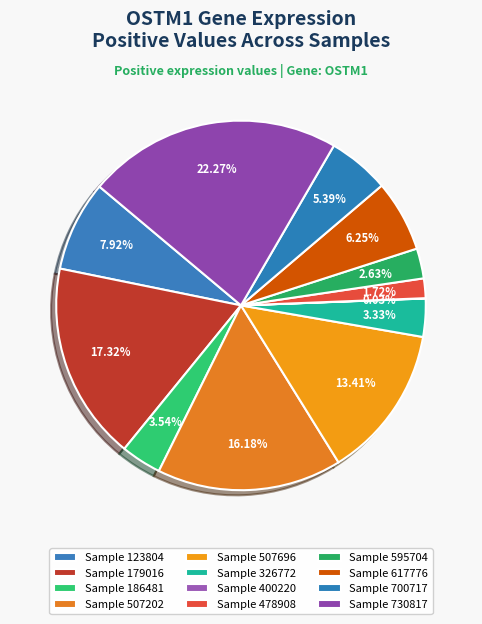

Count the number of slices in the pie.

12